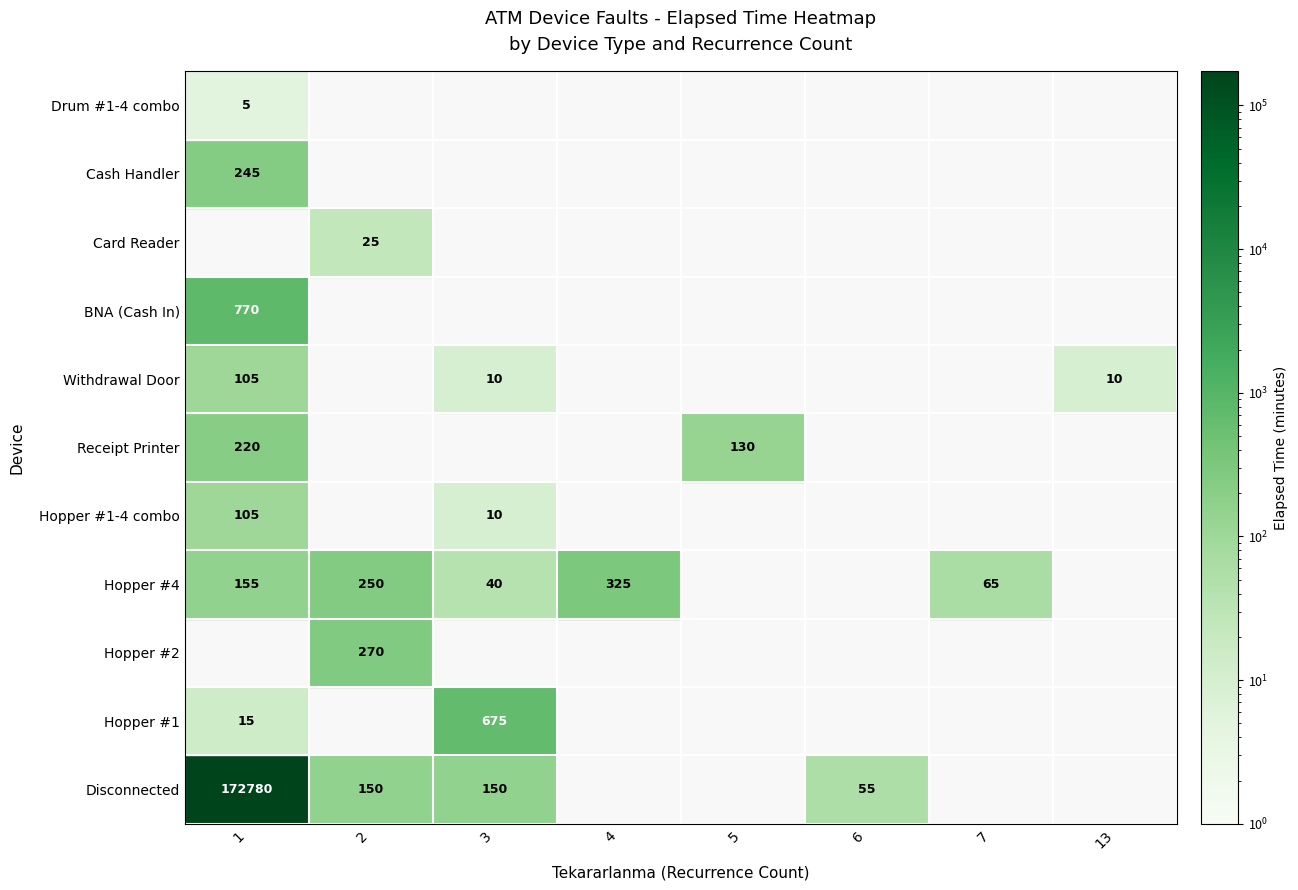

How many values in Hopper #2 are above zero?

1